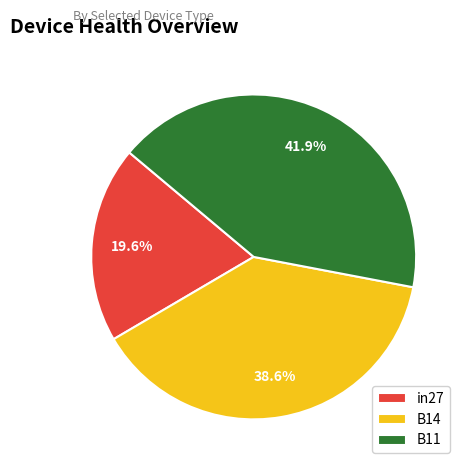

To the nearest percent, what is the difference between the in27 and B14 slice percentages?

19%